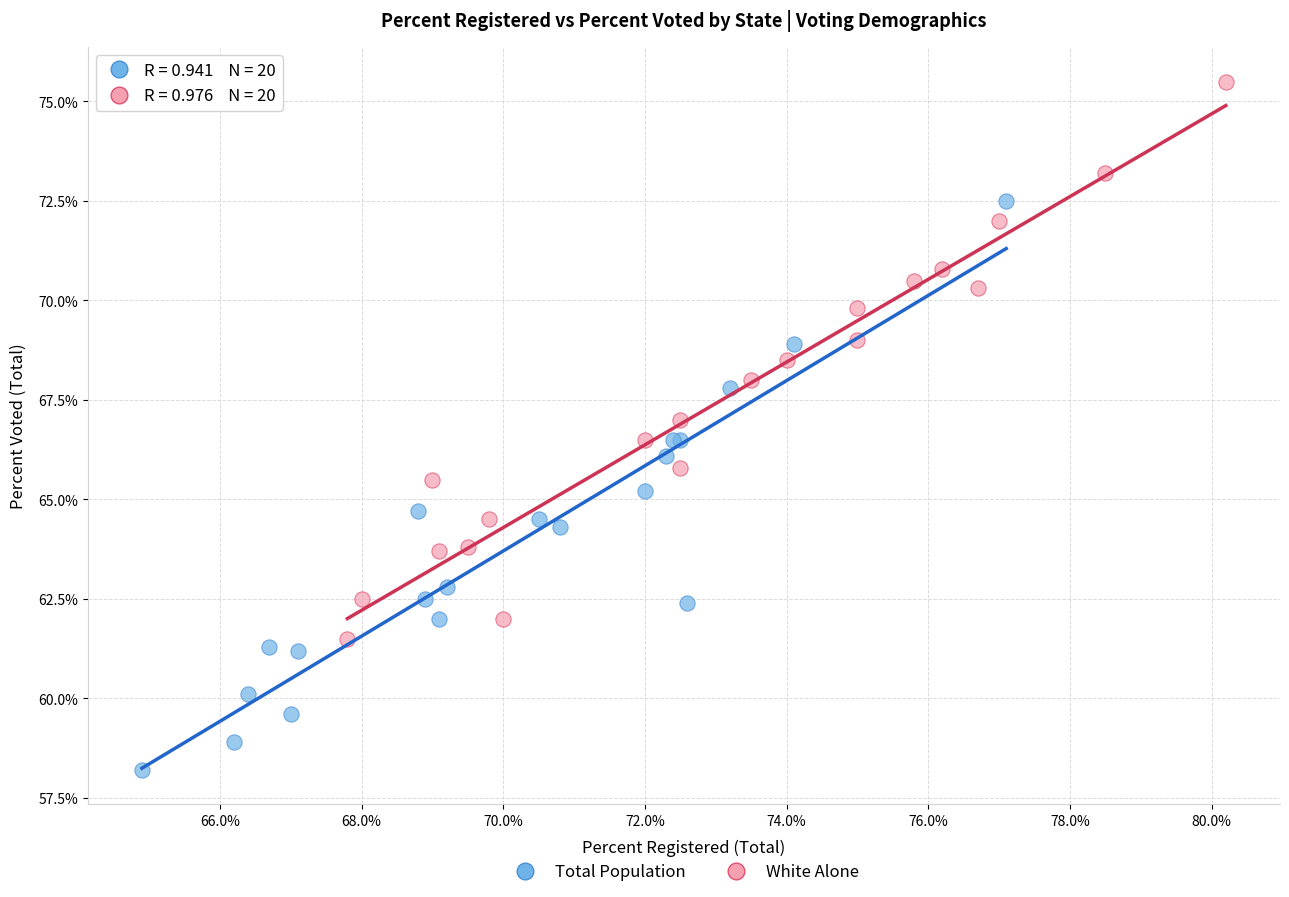

Which series contains the highest Y value?

White Alone